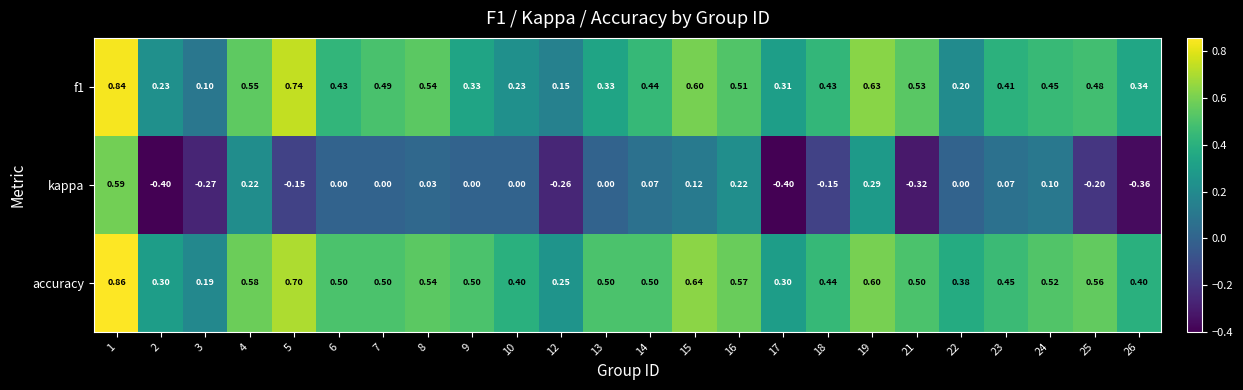

Which series has the largest total across all categories?

accuracy